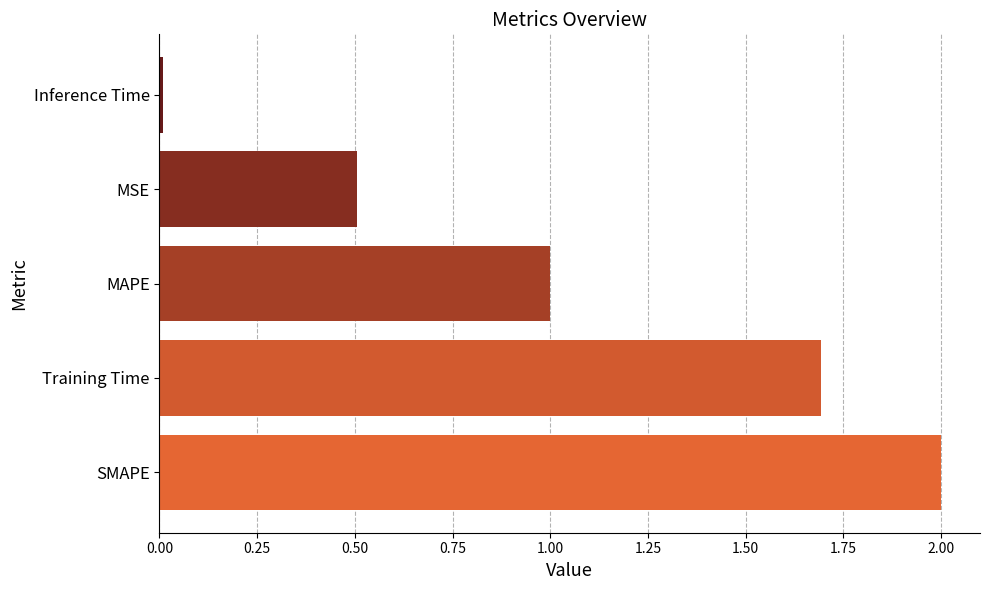

List the labels in order of value, smallest first.

Inference Time, MSE, MAPE, Training Time, SMAPE